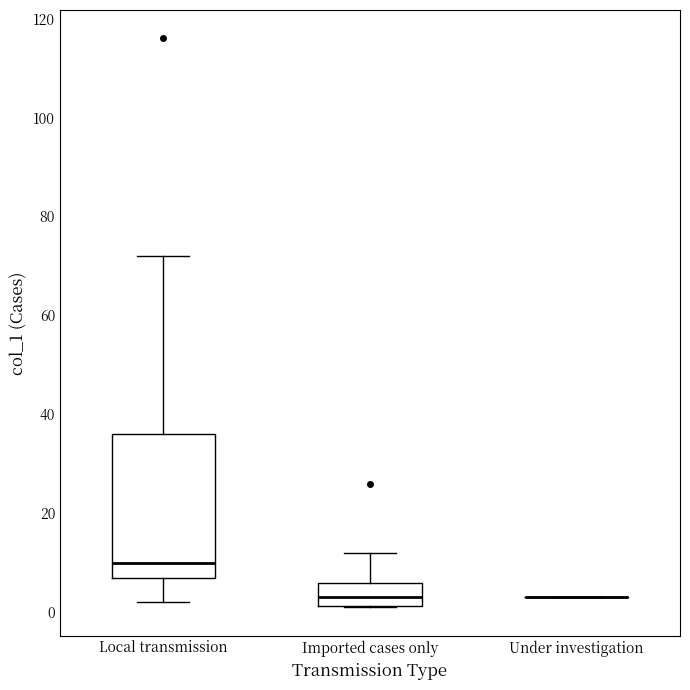

Comparing the boxes themselves (not the whiskers), which one is the tallest?

Local transmission